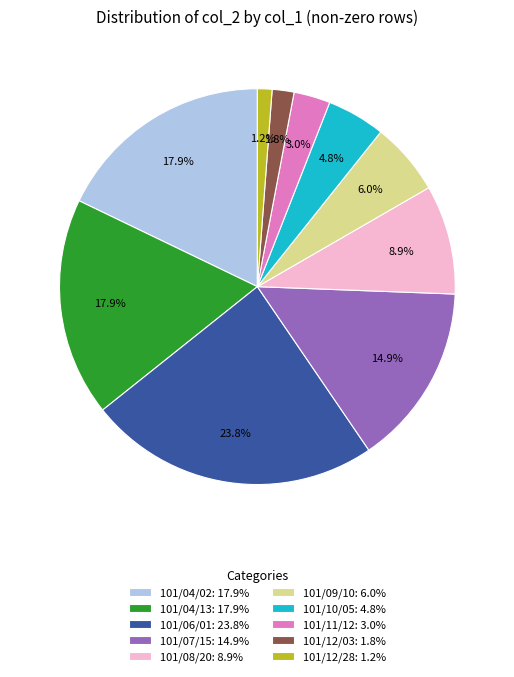

Combined, do 101/12/03 and 101/04/02 account for over 50%?

No